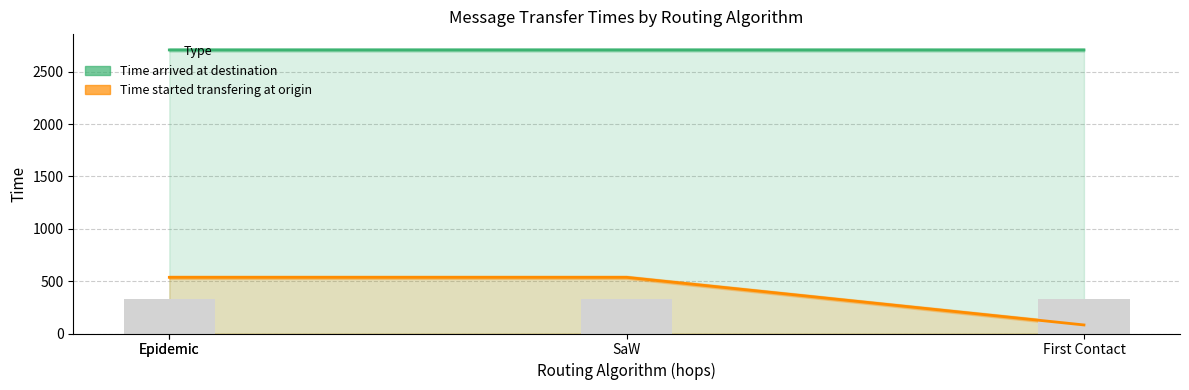

Which has a higher value, Epidemic or First Contact?

Epidemic